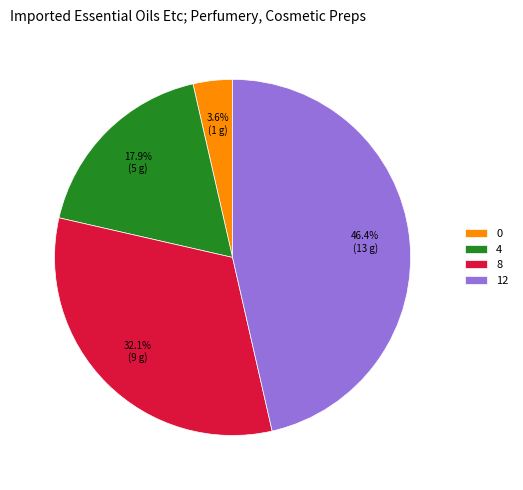

Combined, what portion of the pie is 4 and 12?

64.3%